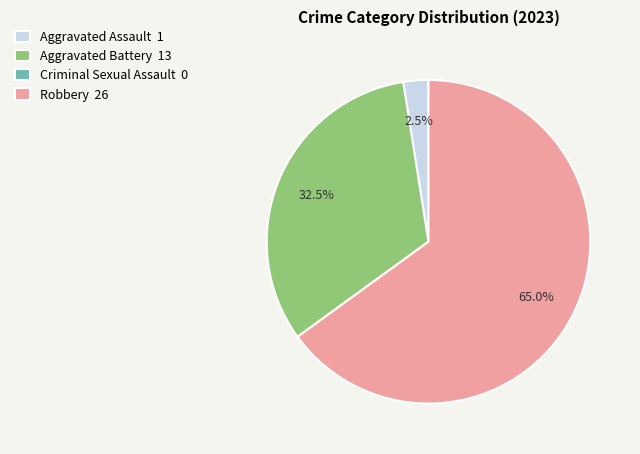

Do Aggravated Assault 1 and Robbery 26 together represent more than half of the pie?

Yes